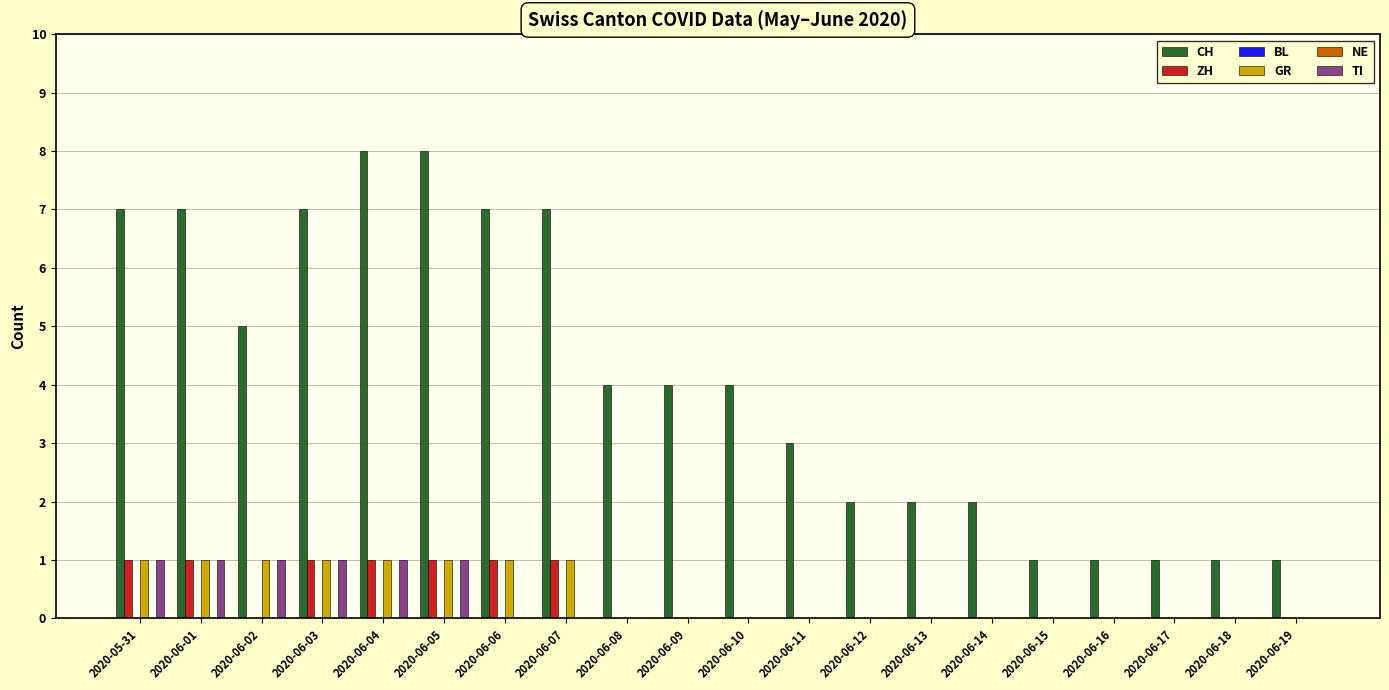

How many groups of bars are there?

20